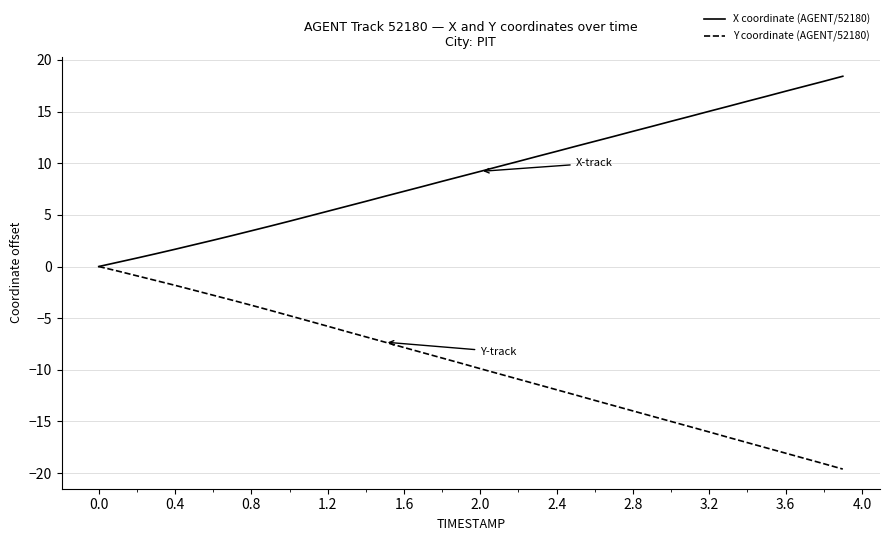

Which series has the largest total across all categories?

X coordinate (AGENT/52180)